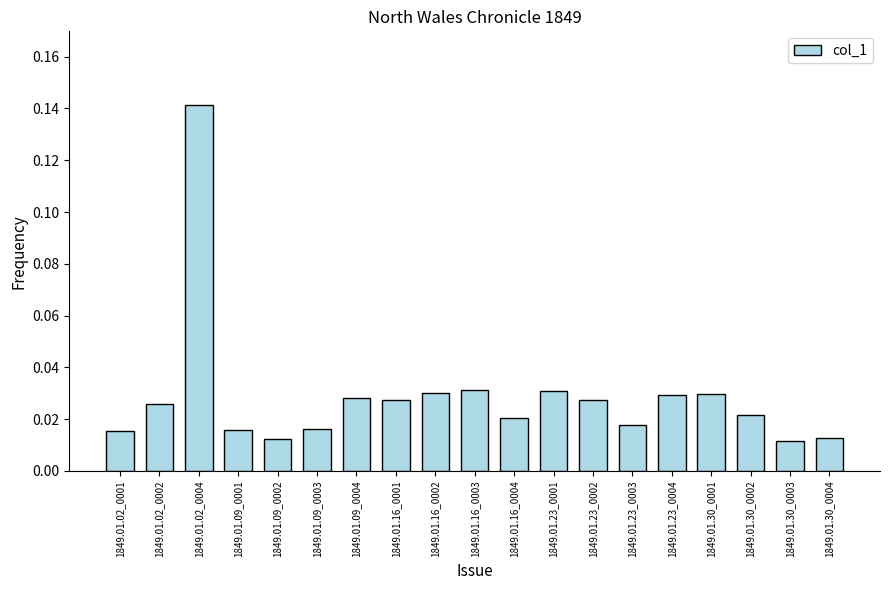

Which category has the highest value across all series?

1849.01.02_0004